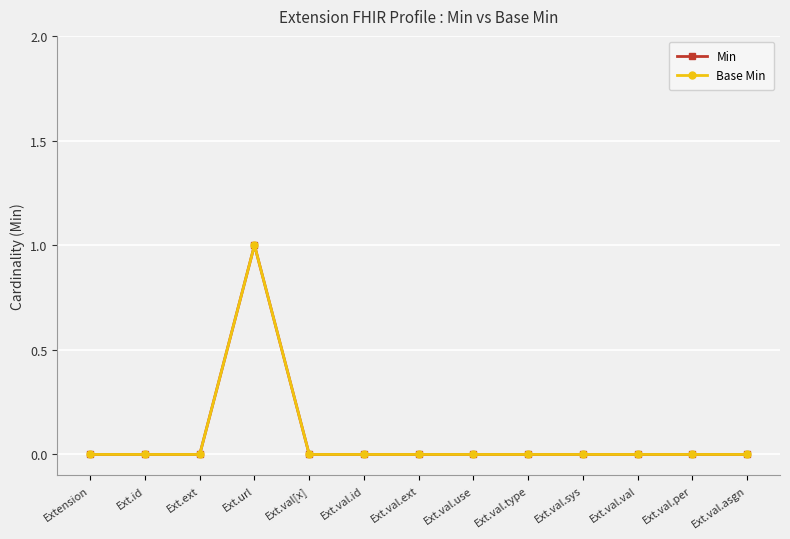

True or false: Min and Base Min intersect in this chart.

False